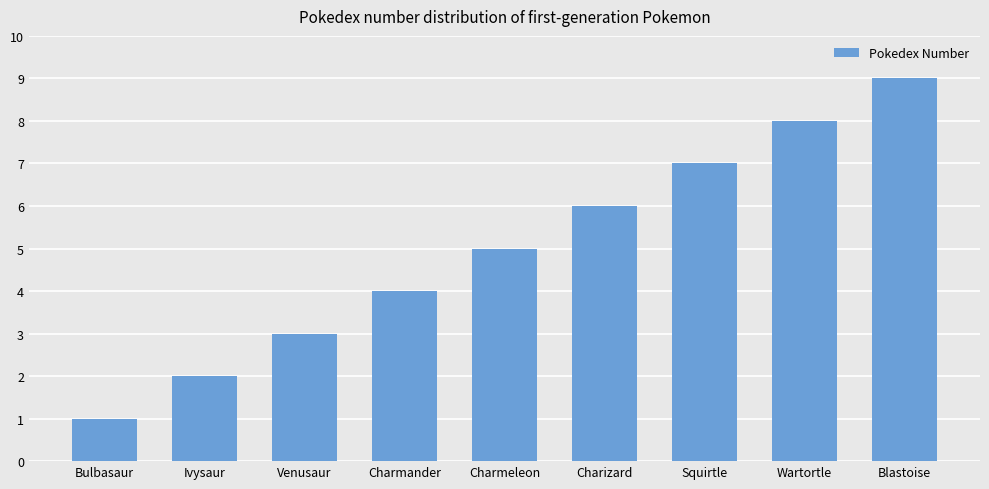

What is the minimum value shown in the chart?

1